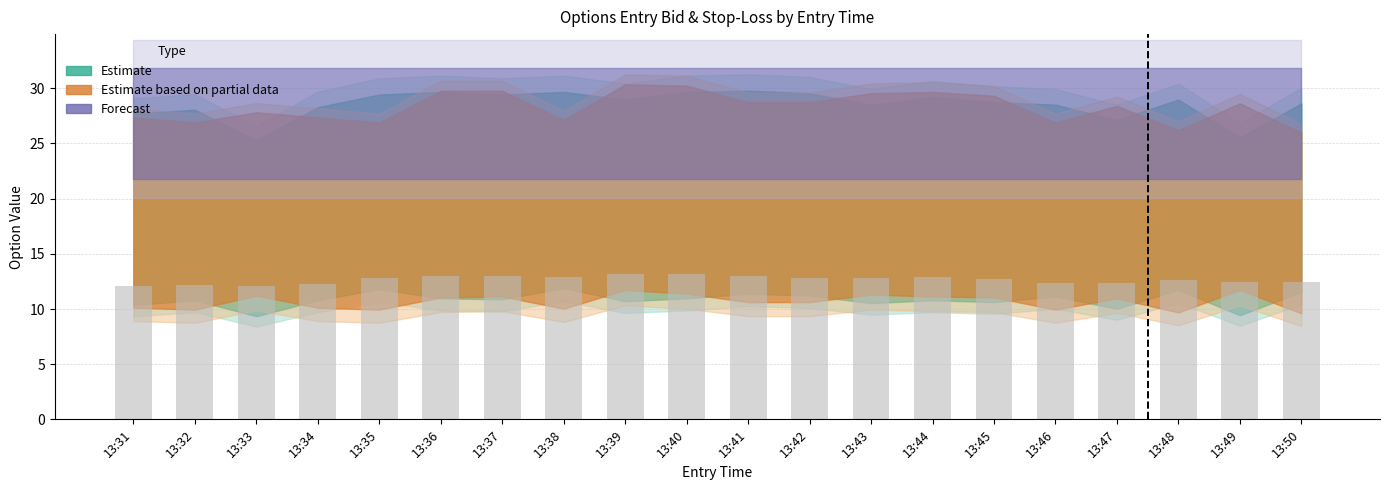

What is the value of the 1st bar from the left?

12.1